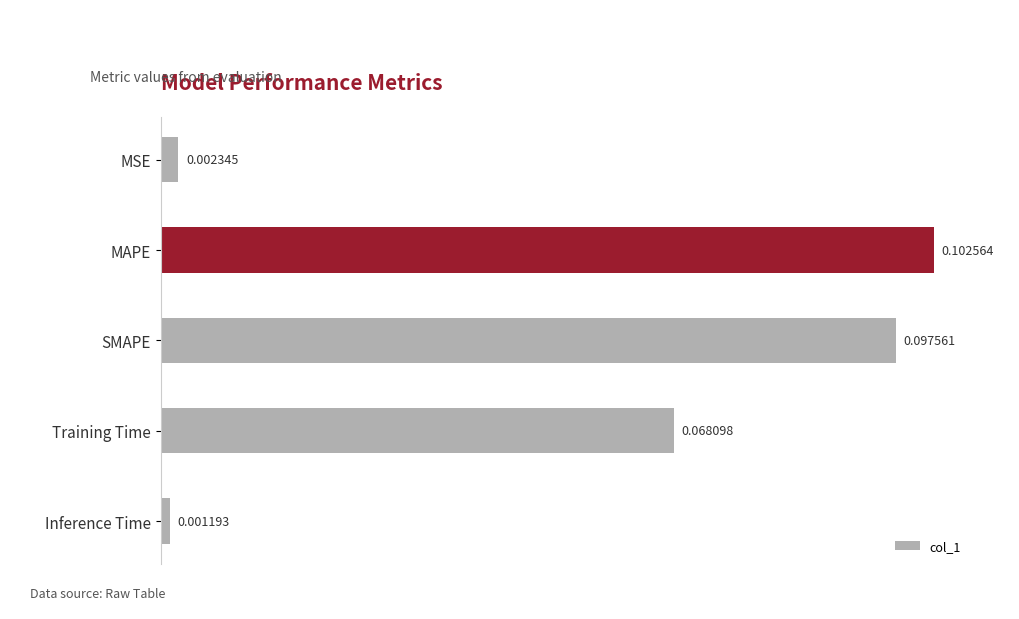

What is the sum of all values?

0.3